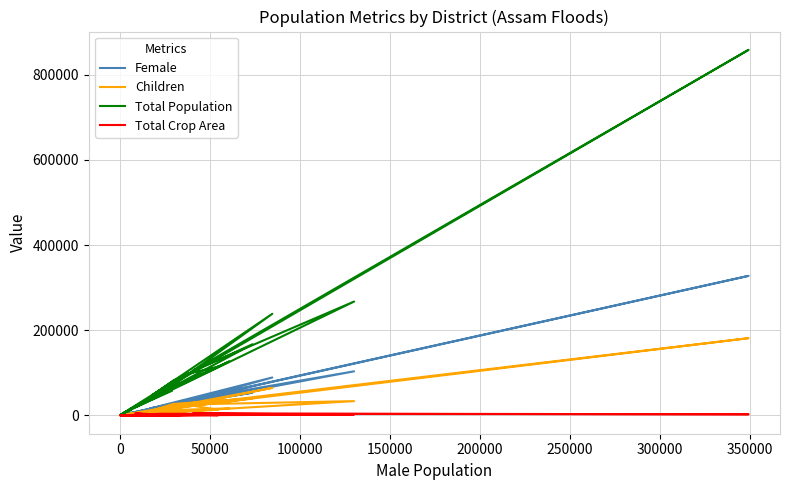

What is the label of the 16th point from the right?

150000